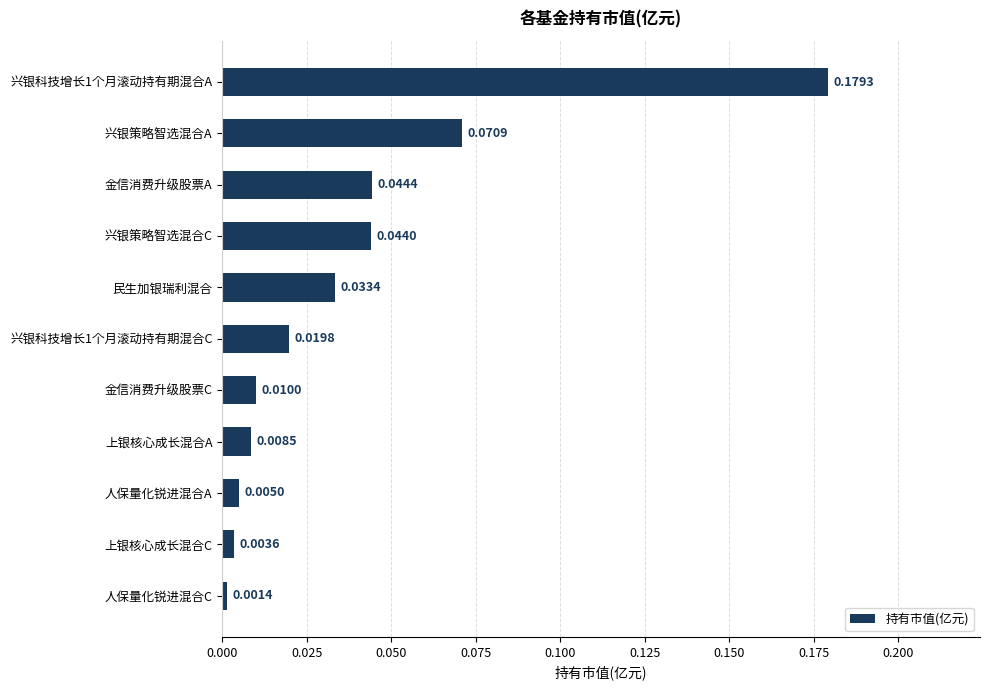

List the labels in order of value, smallest first.

人保量化锐进混合C, 上银核心成长混合C, 人保量化锐进混合A, 上银核心成长混合A, 金信消费升级股票C, 兴银科技增长1个月滚动持有期混合C, 民生加银瑞利混合, 兴银策略智选混合C, 金信消费升级股票A, 兴银策略智选混合A, 兴银科技增长1个月滚动持有期混合A